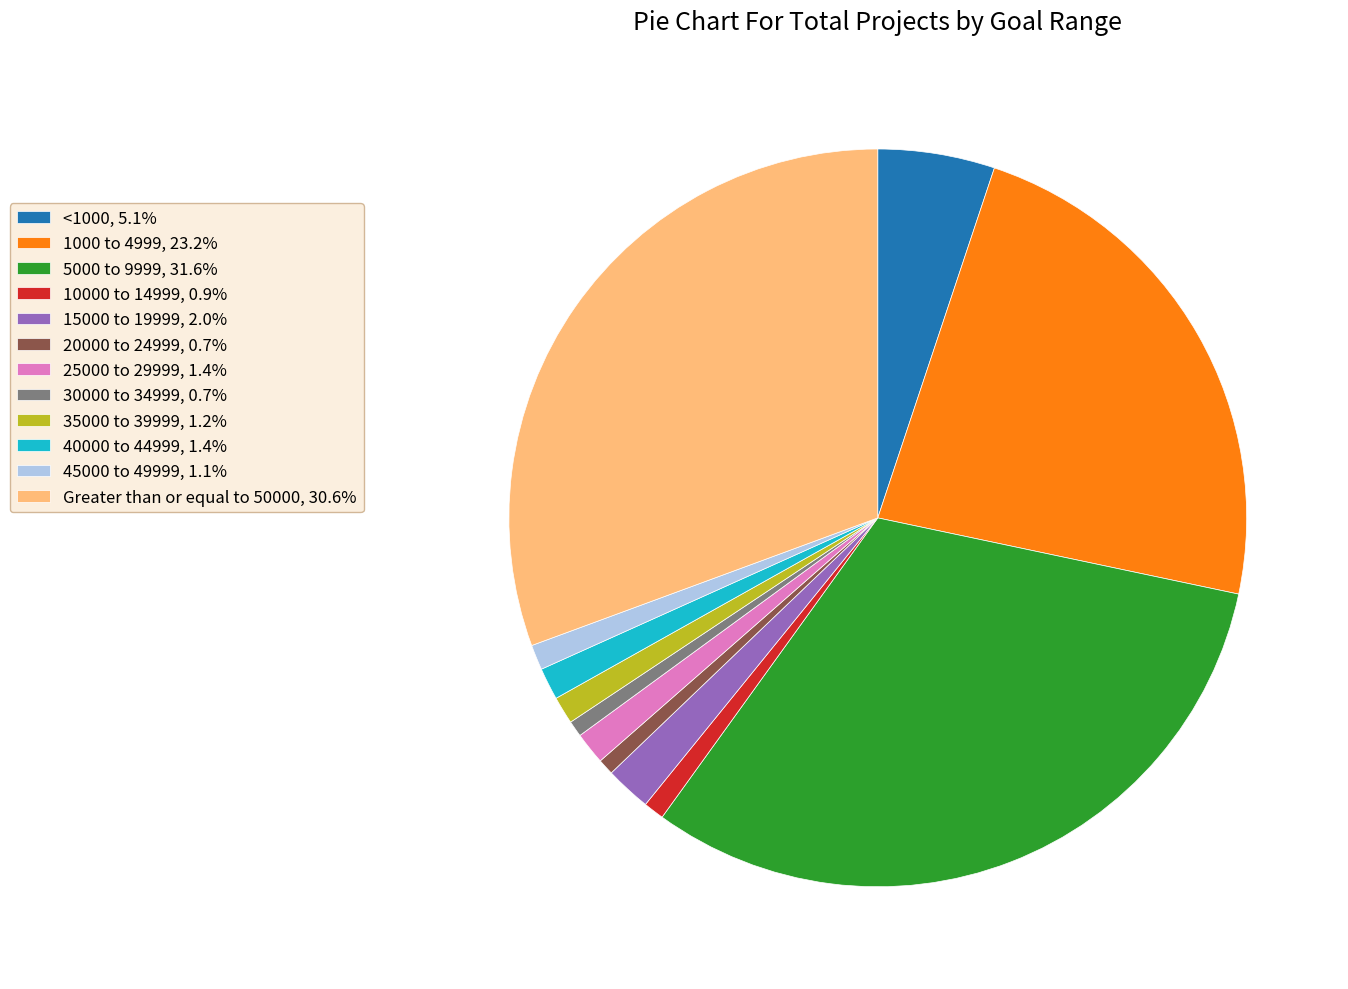

How many segments does this pie chart have?

12